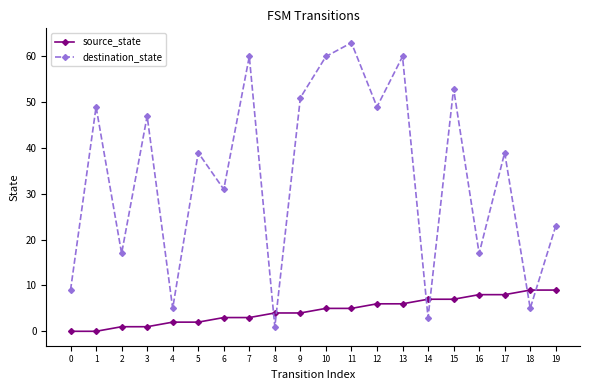

How many source_state values are between 2 and 7?

12